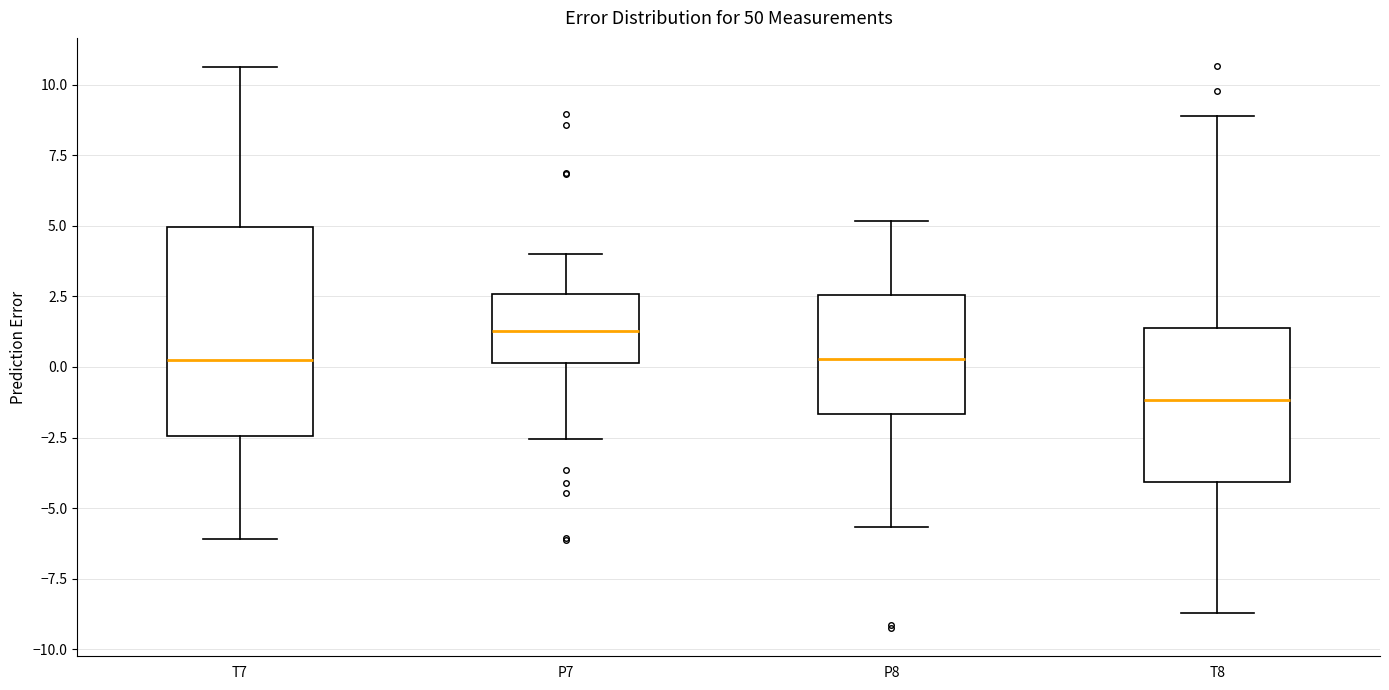

Reading left to right, transcribe this box plot: for each box, give where its median line is, the range the box spans, and where its two whiskers end, as read against the y-axis. The values are not printed on the chart, so give them approximately, as read against the axis.

T7: median 0.5, box -2.5 to 5.0, whiskers -6.0 to 10.5
P7: median 1.5, box 0.0 to 2.5, whiskers -2.5 to 4.0
P8: median 0.5, box -1.5 to 2.5, whiskers -5.5 to 5.0
T8: median -1.0, box -4.0 to 1.5, whiskers -8.5 to 9.0